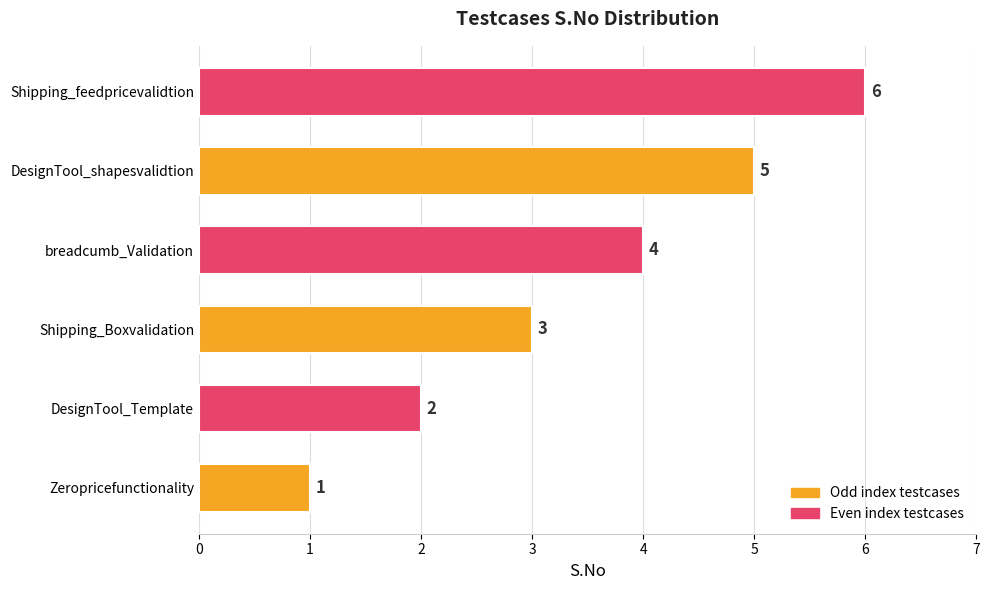

At which category does the chart reach its minimum across all series?

Zeropricefunctionality